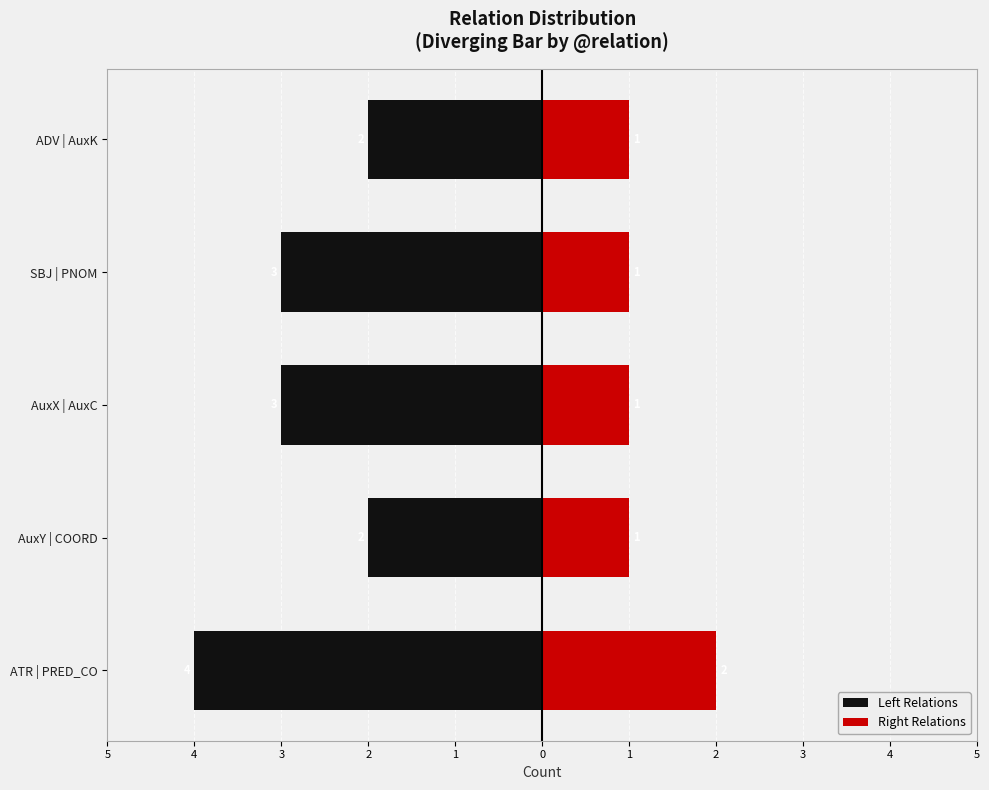

The value of Right Relations at SBJ | PNOM is 1. True or false?

True